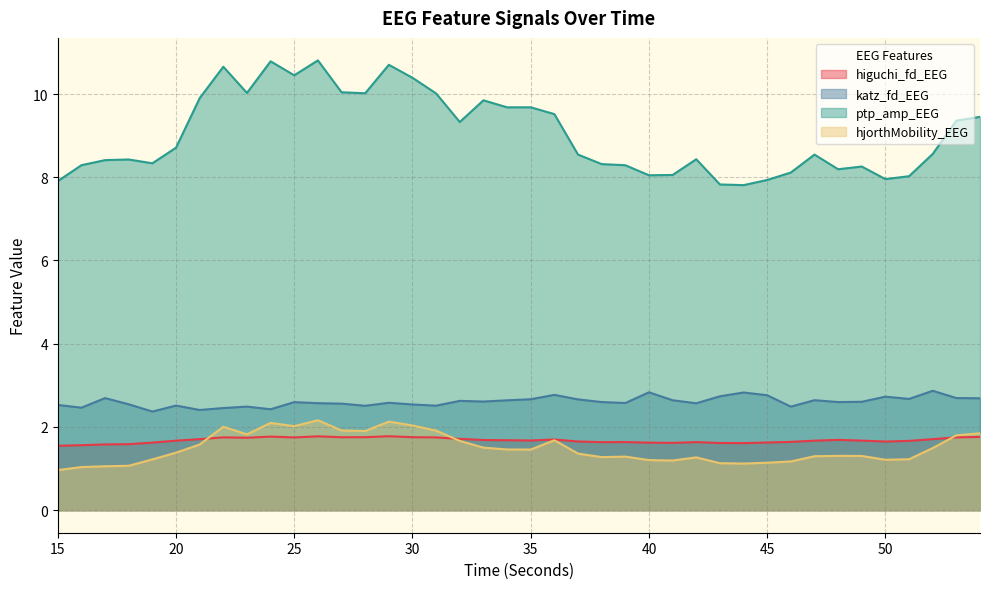

What is the spread (max minus min) of values at 42?

7.2